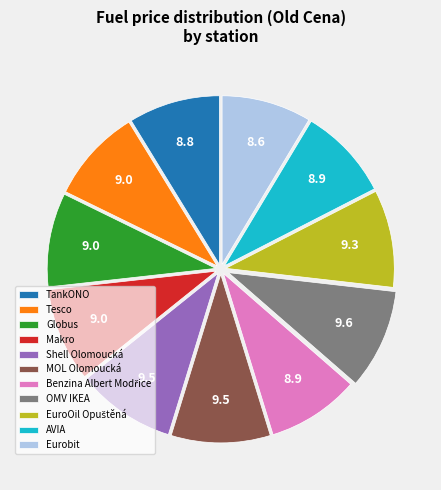

True or false: Shell Olomoucká accounts for 4% of the total.

False